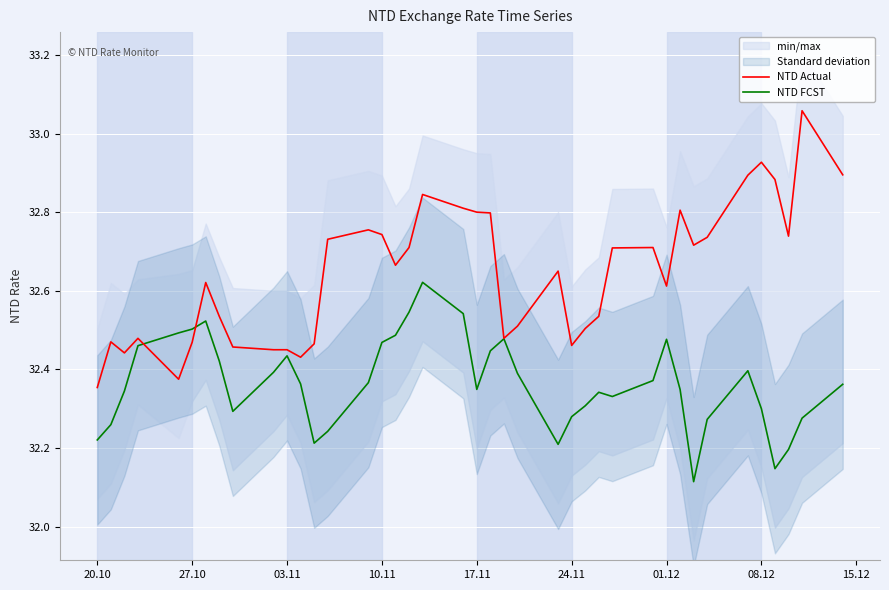

True or false: NTD FCST has a value of 17.4 at 19.

False